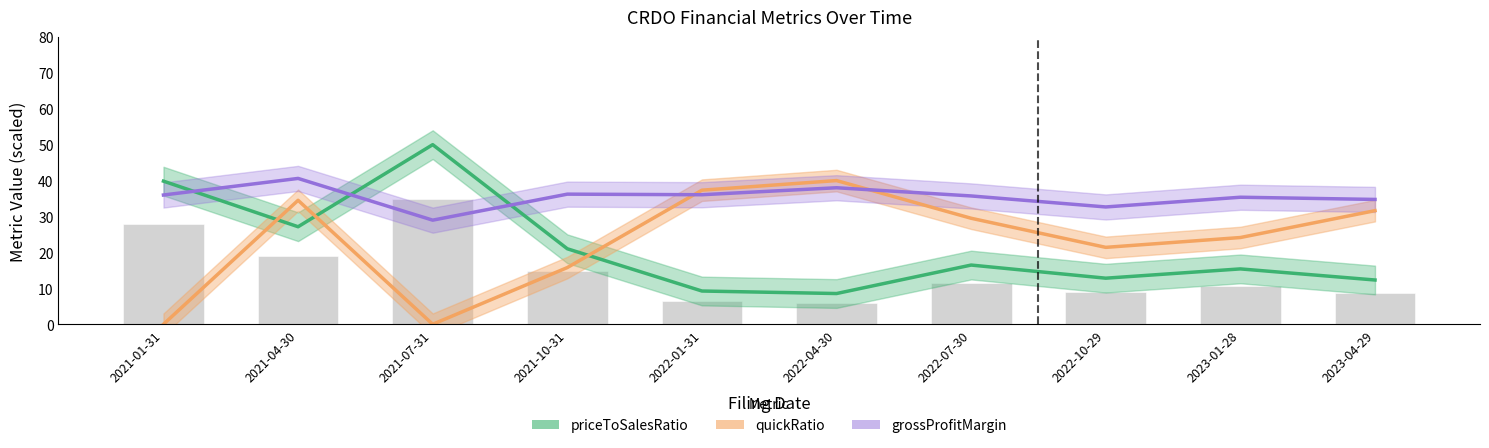

What is the average value of the quickRatio series?

23.4